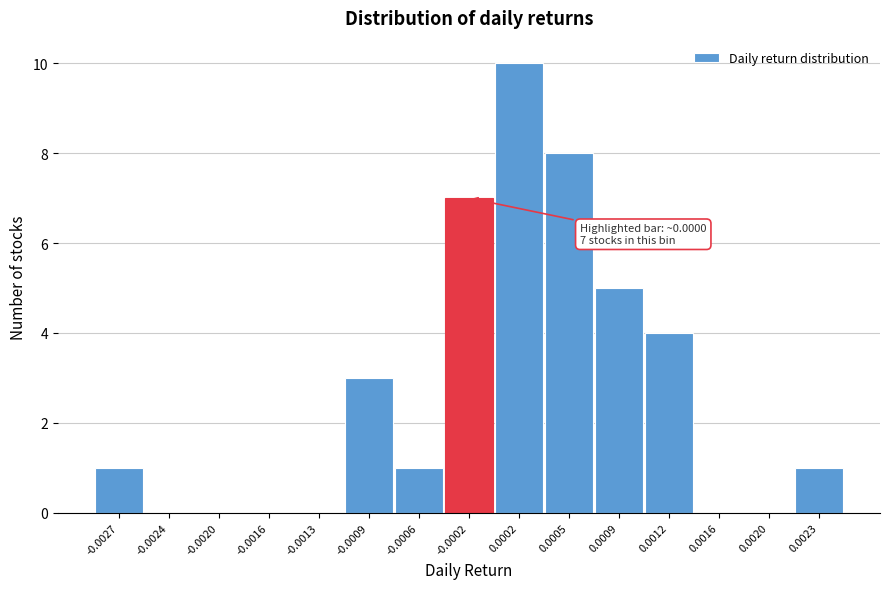

Reading left to right, extract all data points from this chart.

-0.0027=1	-0.0024=0	-0.0020=0	-0.0016=0	-0.0013=0	-0.0009=3	-0.0006=1	-0.0002=7	0.0002=10	0.0005=8	0.0009=5	0.0012=4	0.0016=0	0.0020=0	0.0023=1